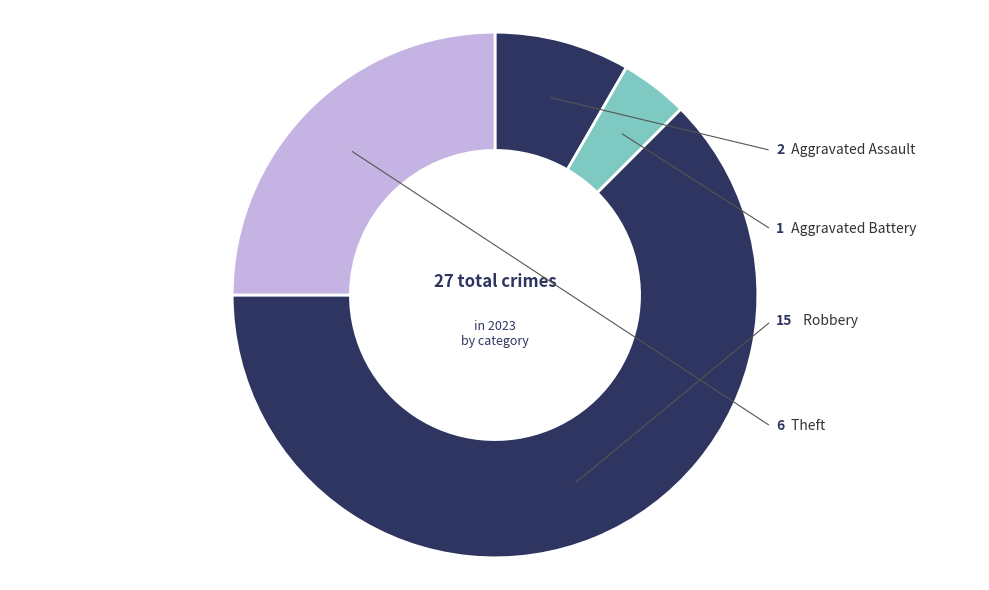

Rank the categories by value from highest to lowest.

Robbery, Theft, Aggravated Assault, Aggravated Battery